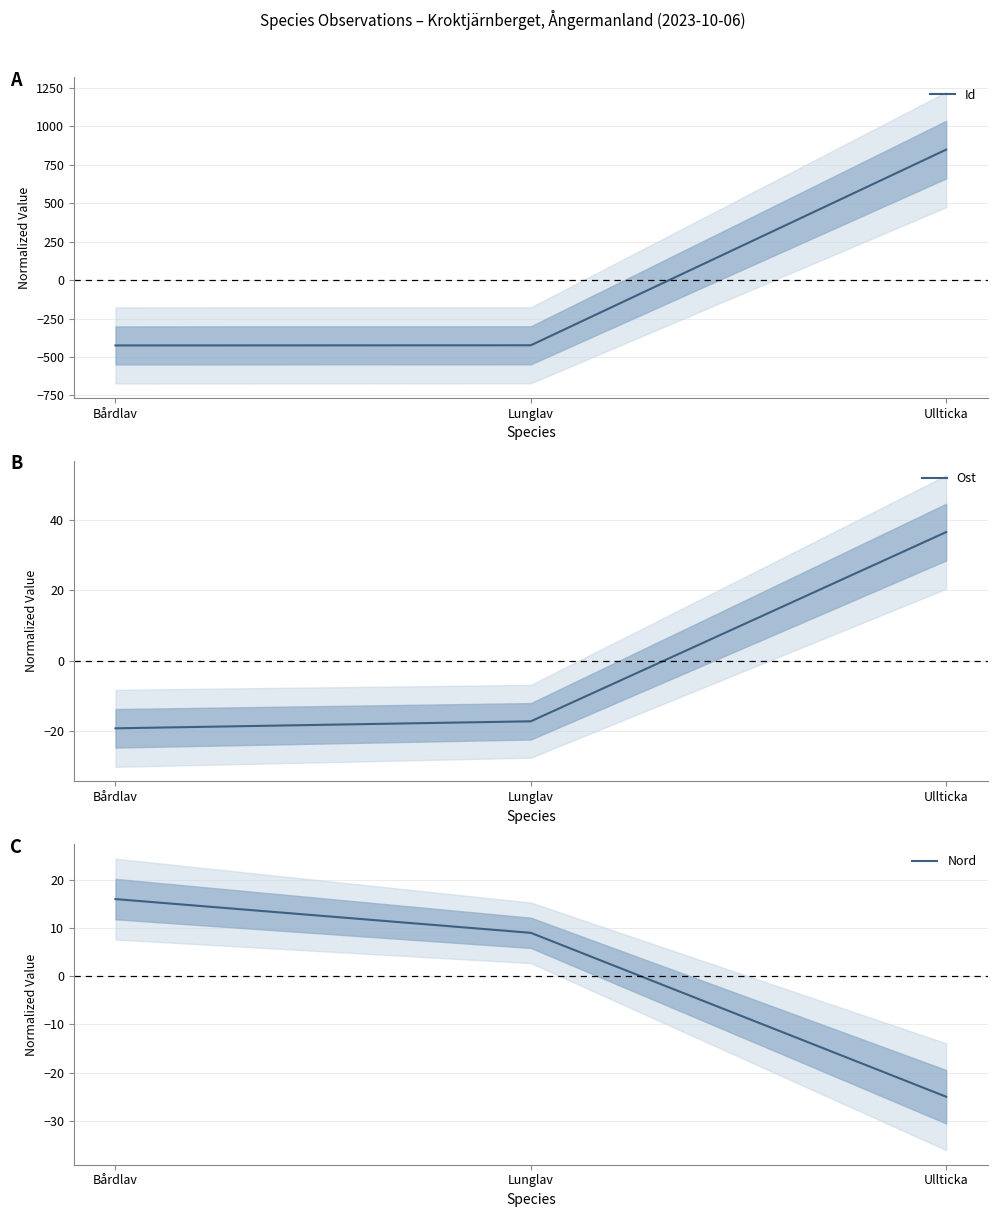

Rank the series by their maximum value, from highest to lowest.

Id, Ost, Nord